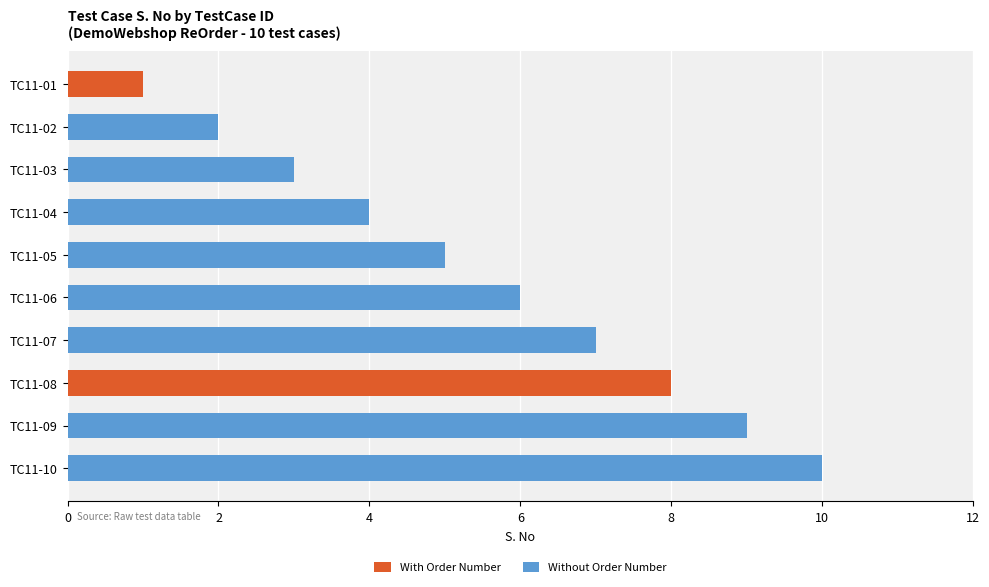

At which category is the sum across all series the highest?

TC11-10